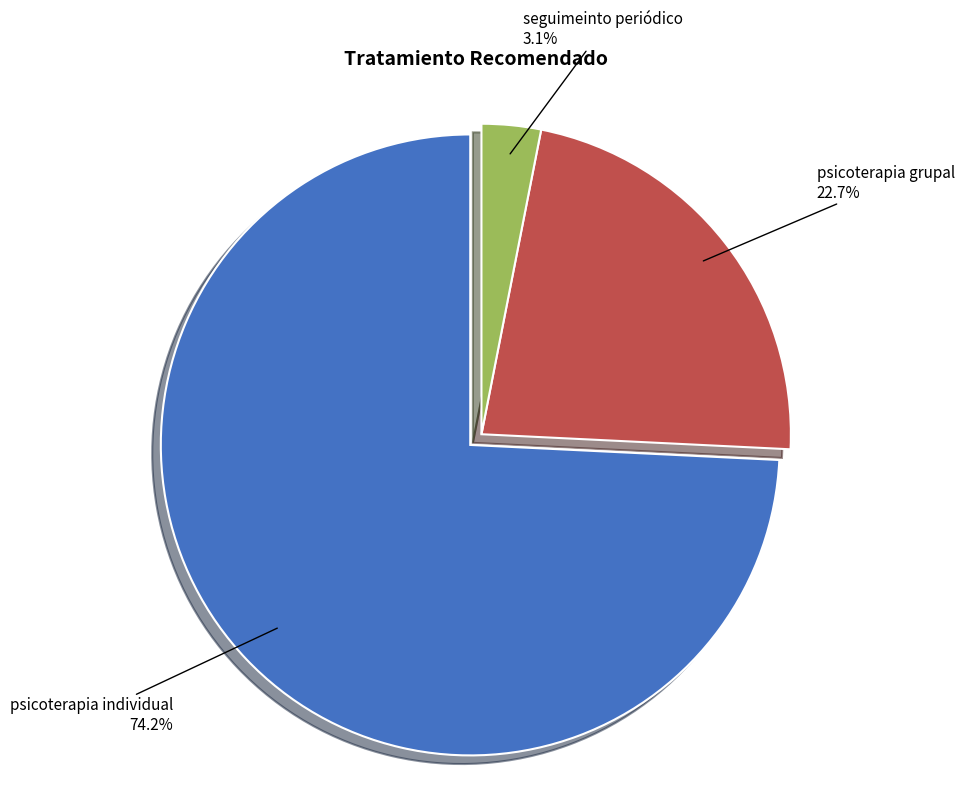

Is there any slice that represents more than half of the pie?

Yes